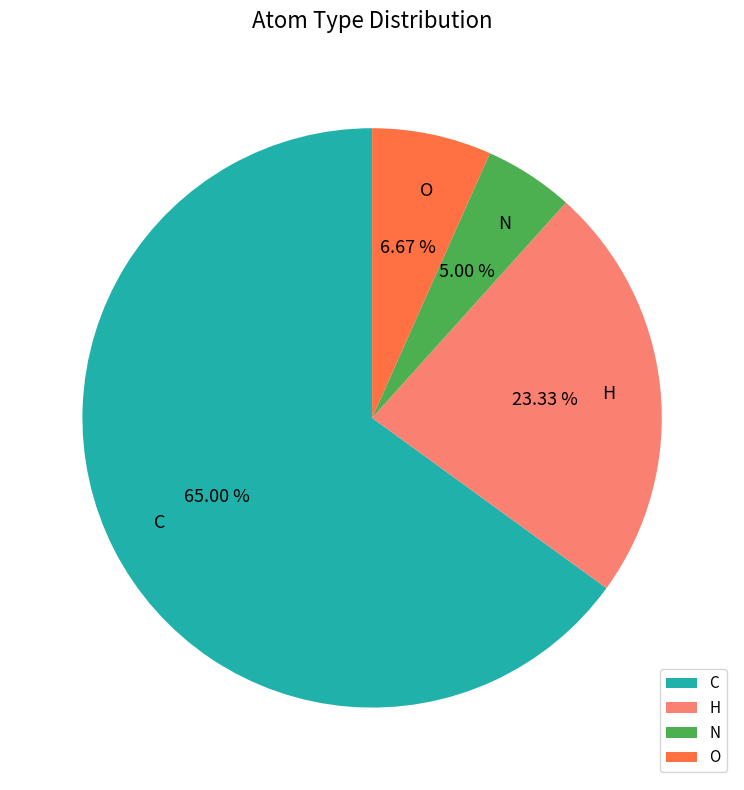

To the nearest percent, what is the difference between the H and C slice percentages?

42%